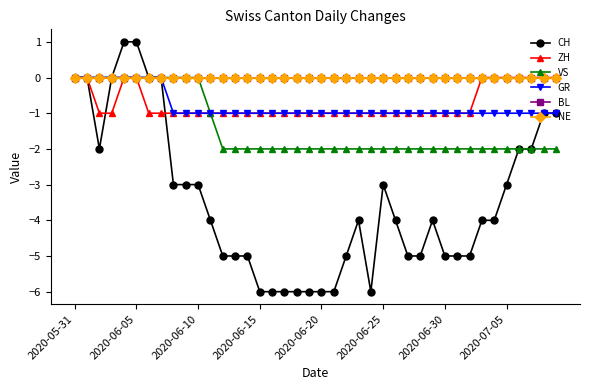

Does the chart have visible grid lines?

No